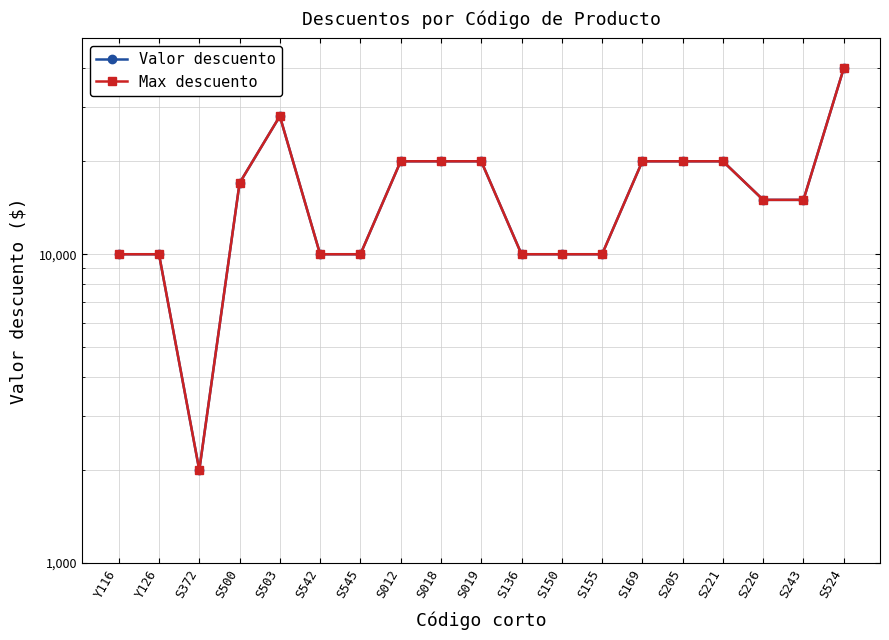

Which series changed the most between S500 and S503?

Valor descuento